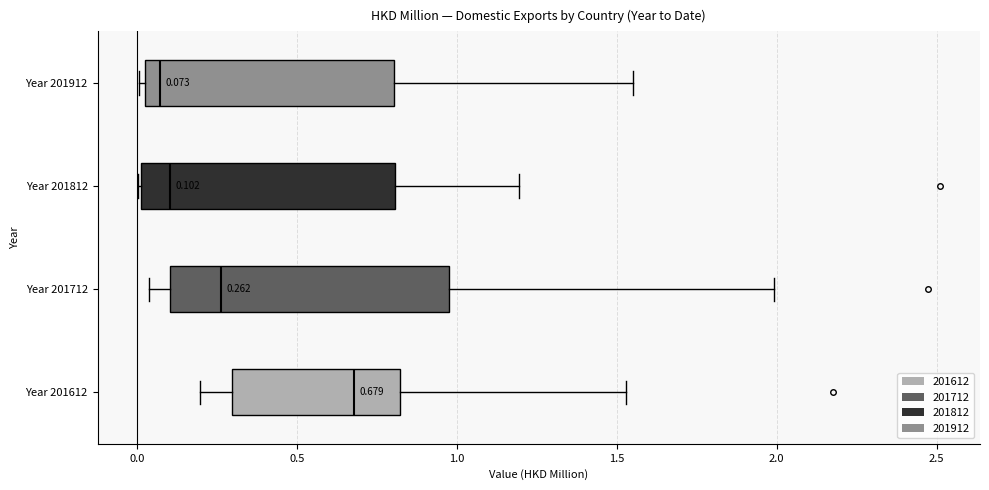

Comparing the boxes themselves (not the whiskers), which one is the widest?

Year 201712